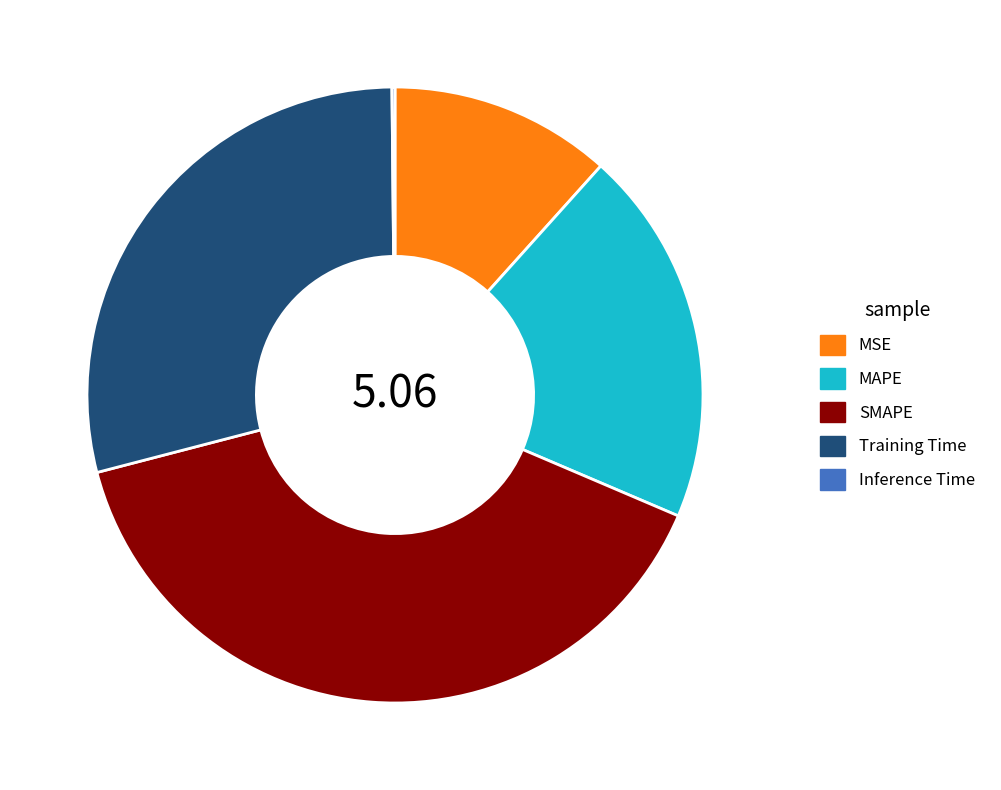

Is there any slice that represents more than half of the pie?

No